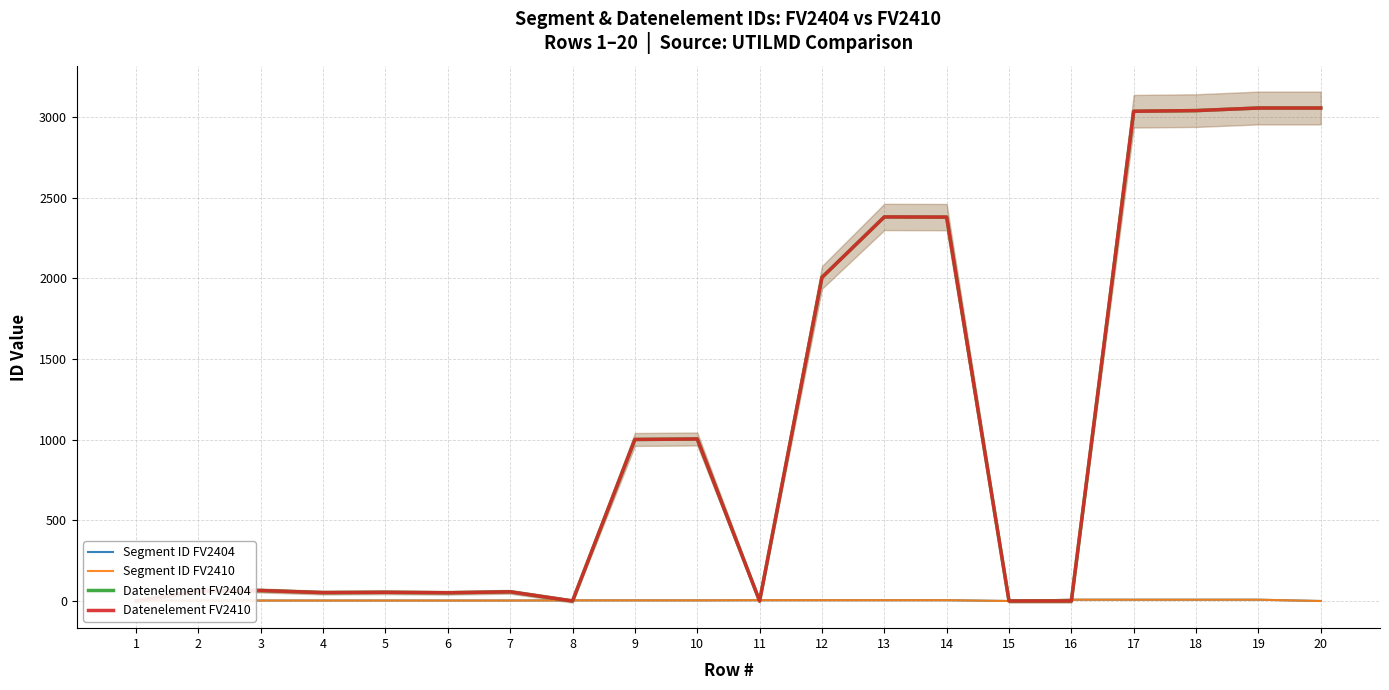

What is the difference between the maximum and second lowest values in the Datenelement FV2410 series?

3055